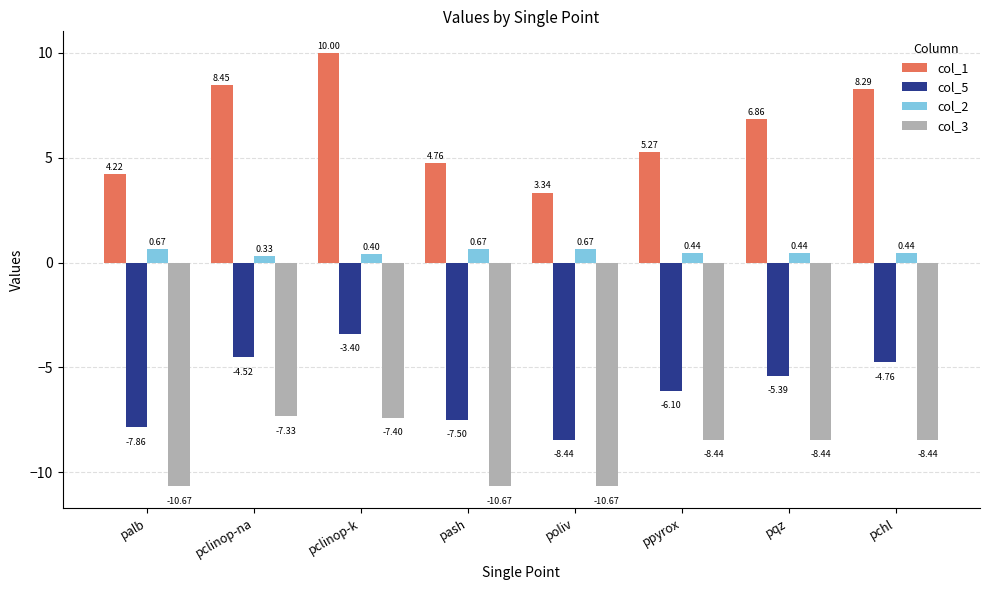

What is the total value across all series at pqz?

-6.5